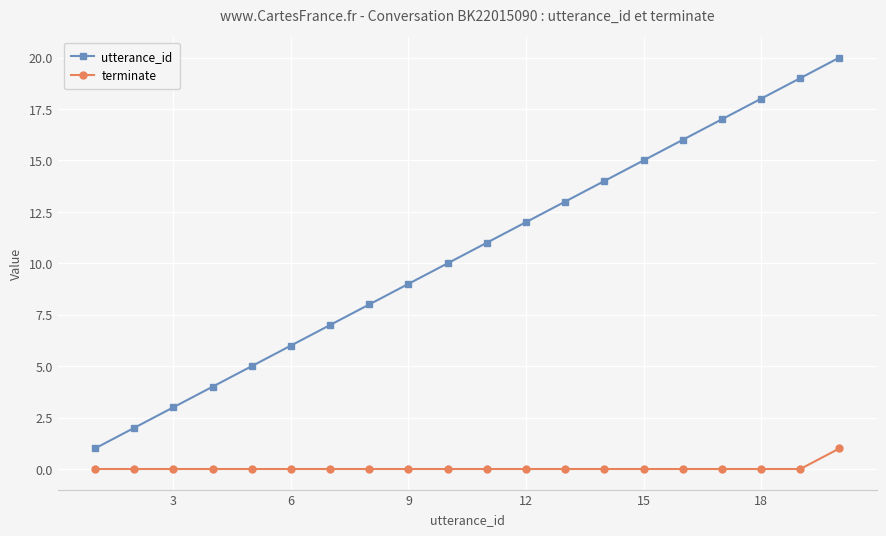

What is the difference between the maximum and minimum values in the utterance_id series?

19